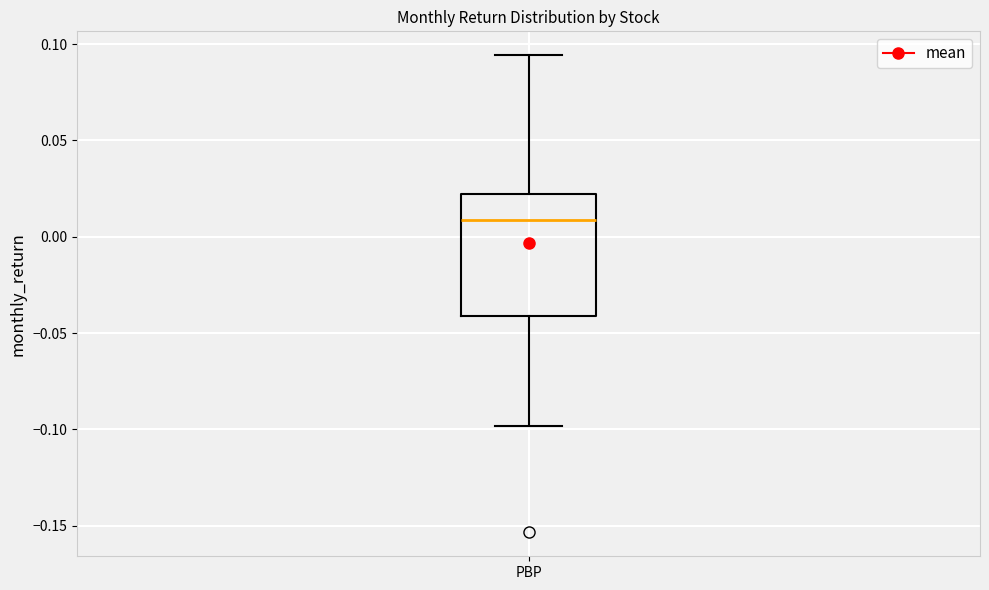

Where is the upper edge of the box for PBP on the y-axis? The values are not printed on the chart, so give them approximately, as read against the axis.

0.020